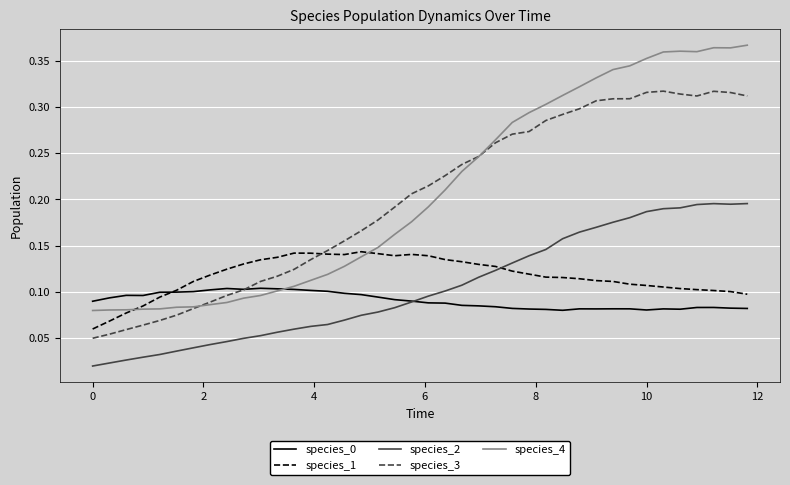

Which series has the largest total across all categories?

species_4